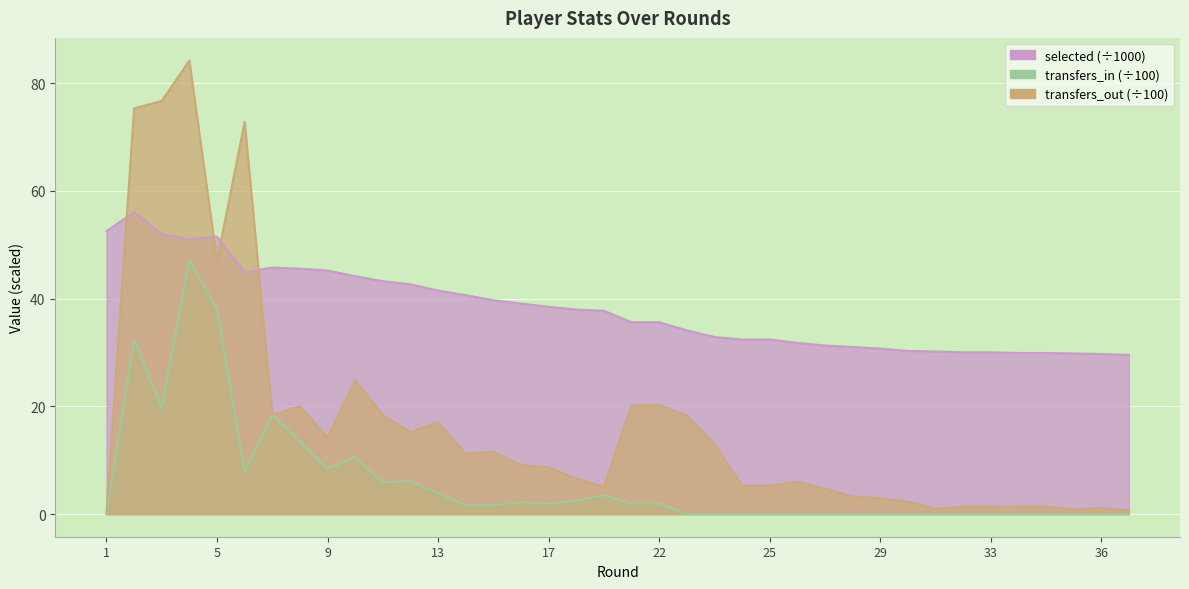

Which category has the lowest value across all series?

1